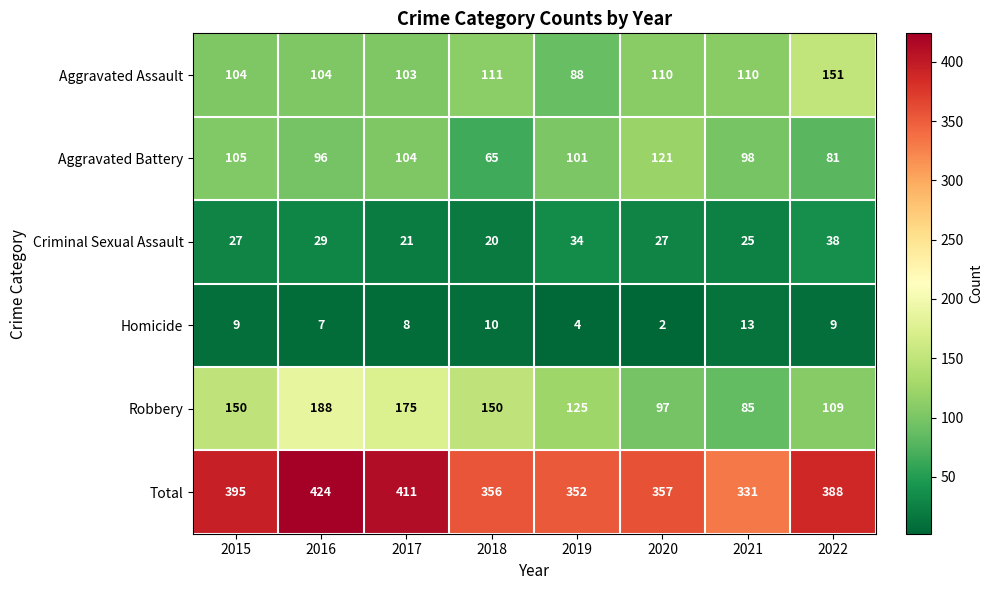

What is the minimum value shown in the chart?

2